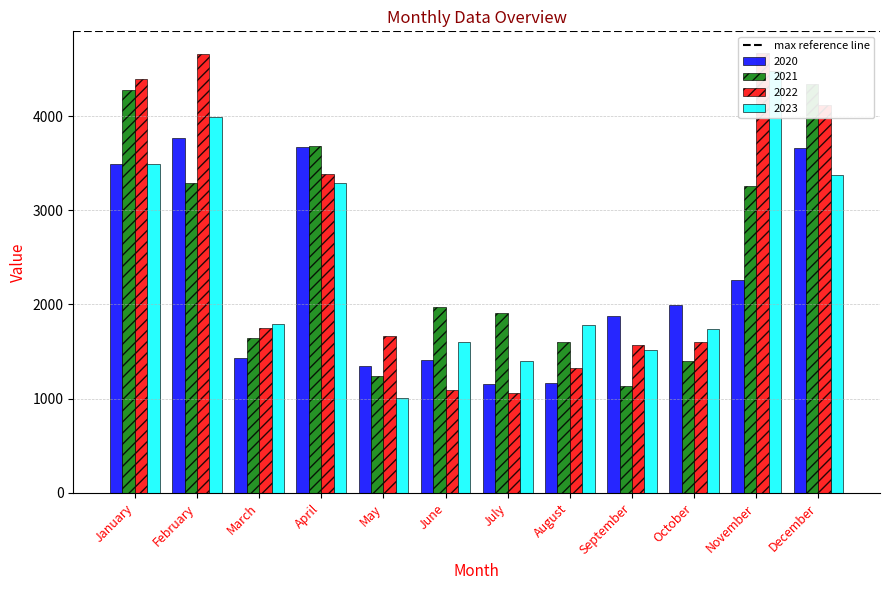

How many groups of bars are there?

12